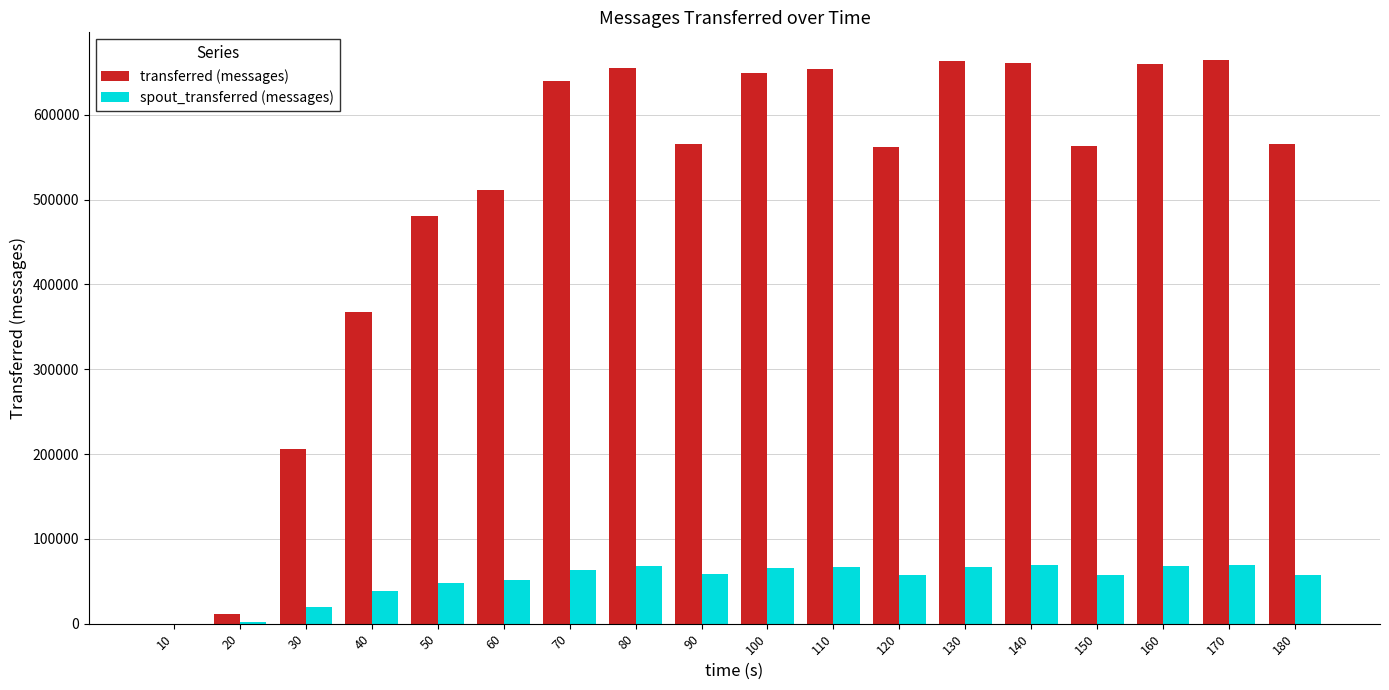

What are all the series names shown in the legend?

transferred (messages), spout_transferred (messages)